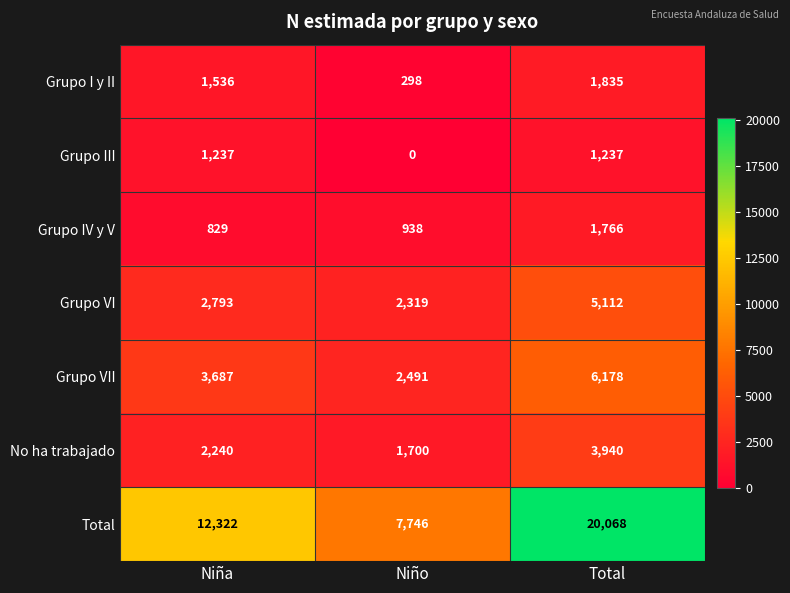

Which category has the lowest value across all series?

Niño